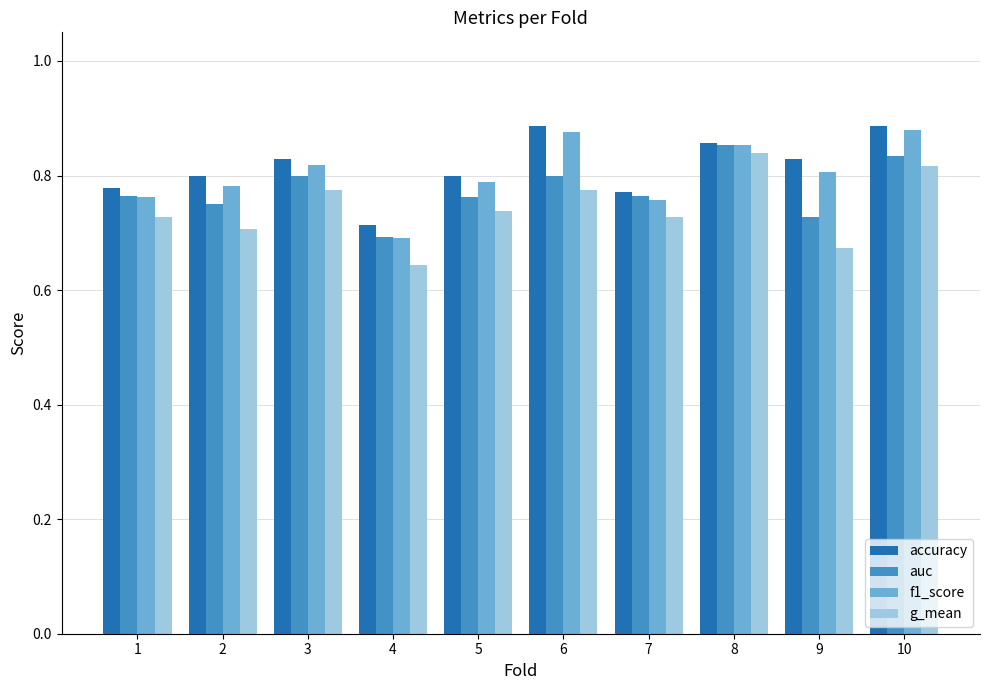

Between 8 and 9, which series saw the biggest shift?

g_mean